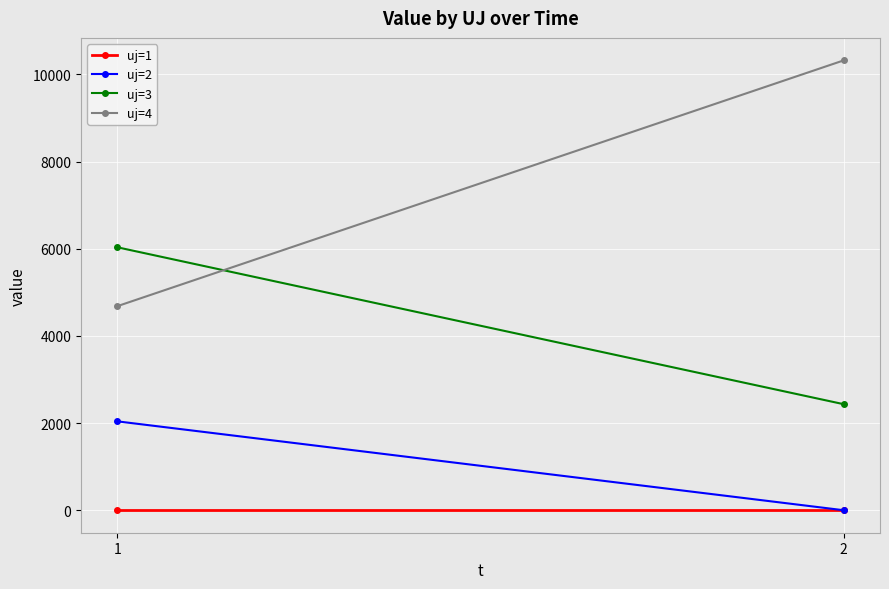

Reading left to right, transcribe all the data shown in this chart.

uj=1: 0.0	0.0
uj=2: 2039.5	0.0
uj=3: 6033.7	2433.3
uj=4: 4682.7	10322.7